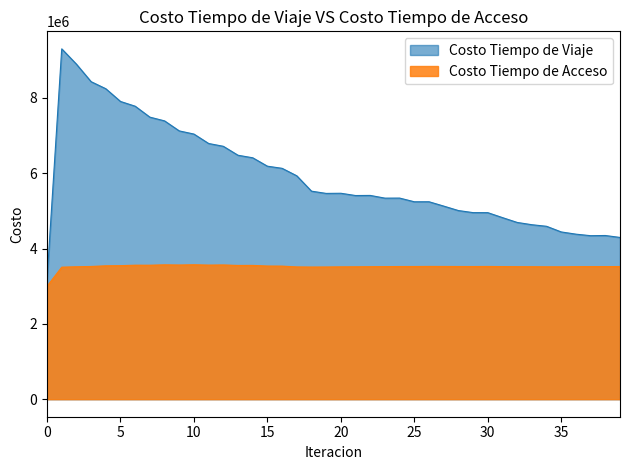

What is the sum of the Costo Tiempo de Viaje values at 39 and 32?

8989688.7